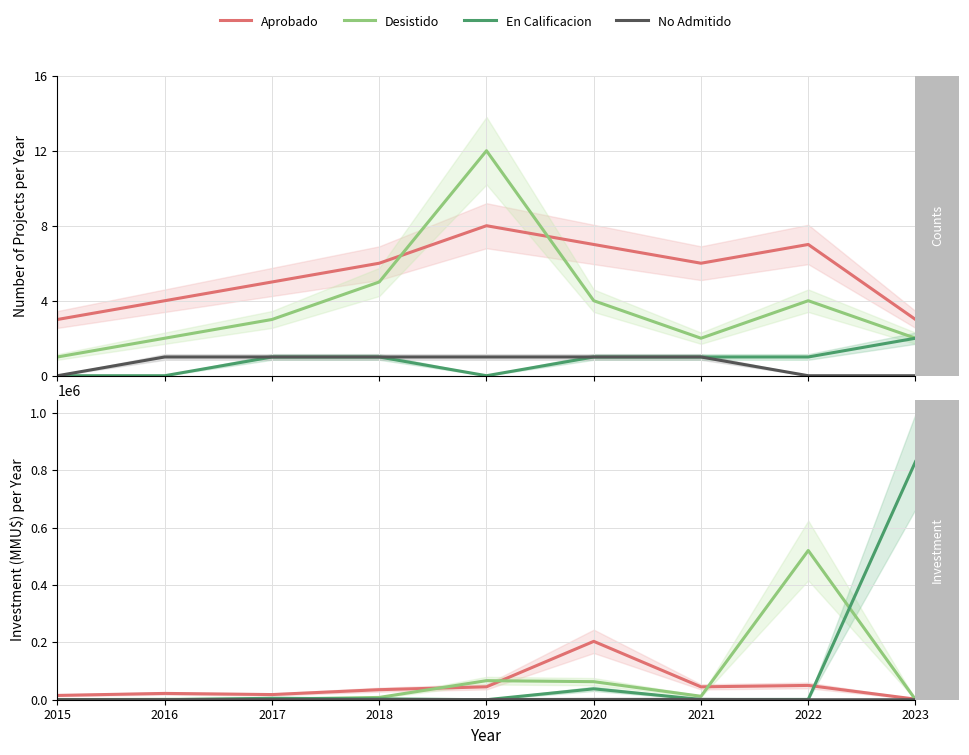

What is the sum of the No Admitido values at 2017 and 2016?

800